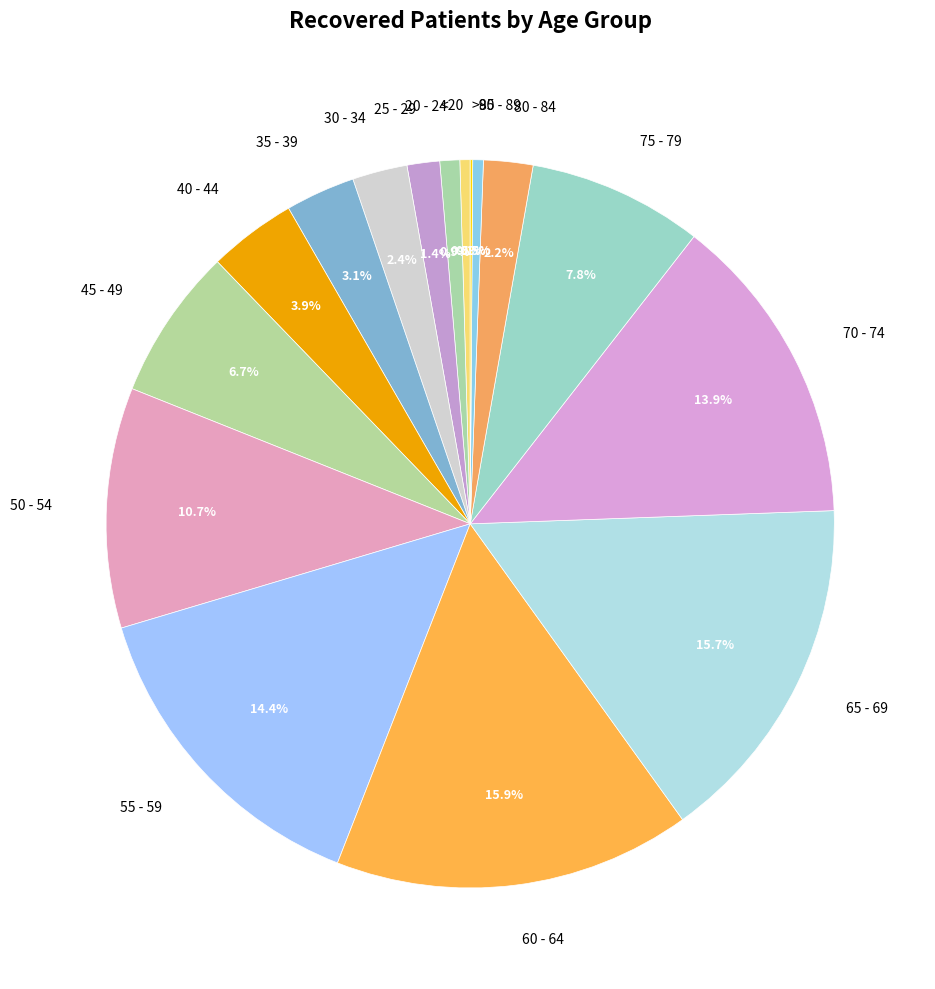

Combined, what portion of the pie is 30 - 34 and <20?

2.9%